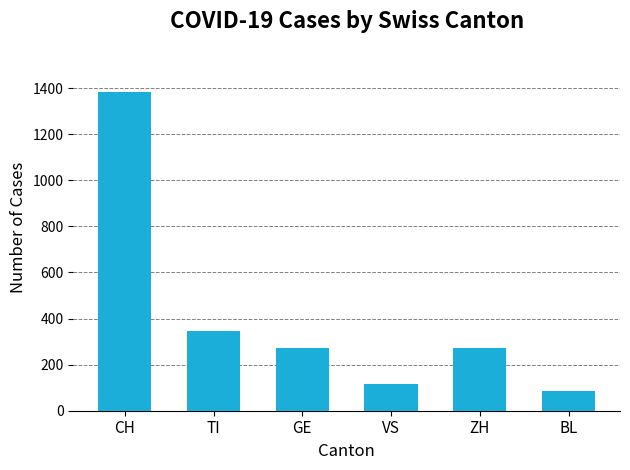

Between TI and GE, which is larger?

TI